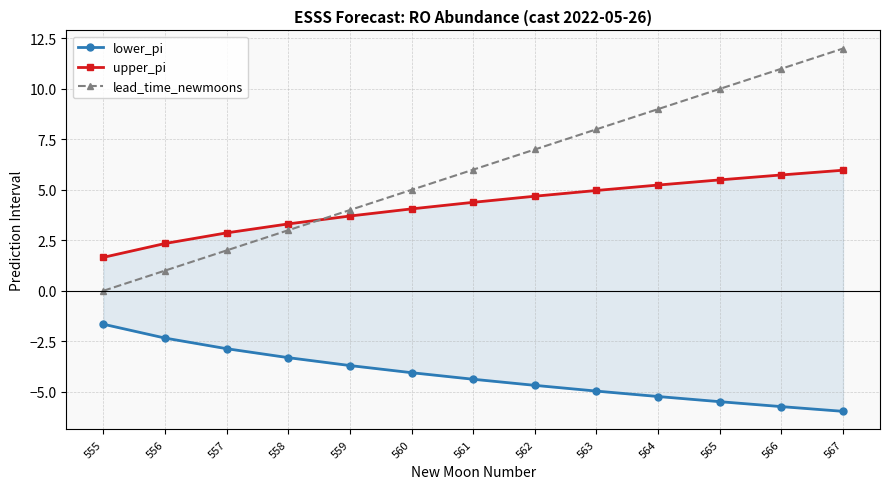

True or false: lower_pi and upper_pi cross at least once.

False